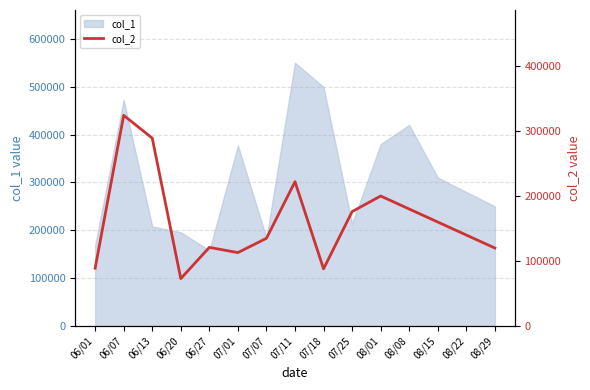

What is the maximum value for col_1?

550000